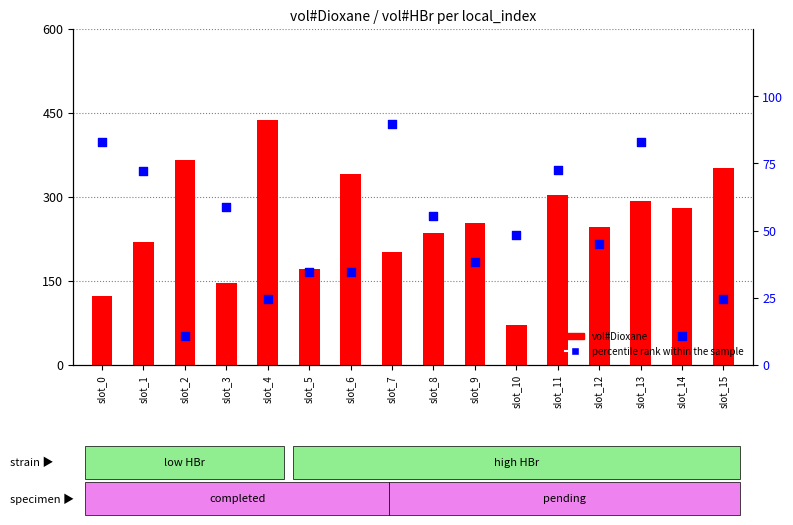

Which series reaches the maximum Y coordinate?

vol#Dioxane